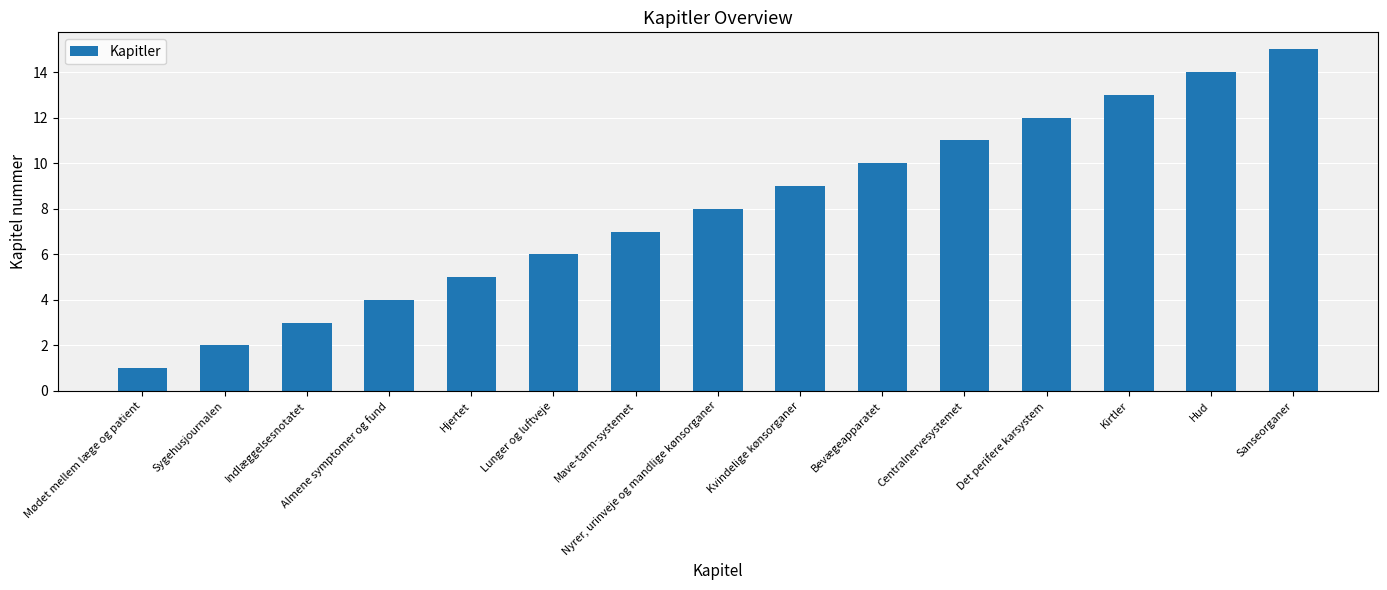

Rank the categories by value from lowest to highest.

Mødet mellem læge og patient, Sygehusjournalen, Indlæggelsesnotatet, Almene symptomer og fund, Hjertet, Lunger og luftveje, Mave-tarm-systemet, Nyrer, urinveje og mandlige kønsorganer, Kvindelige kønsorganer, Bevægeapparatet, Centralnervesystemet, Det perifere karsystem, Kirtler, Hud, Sanseorganer